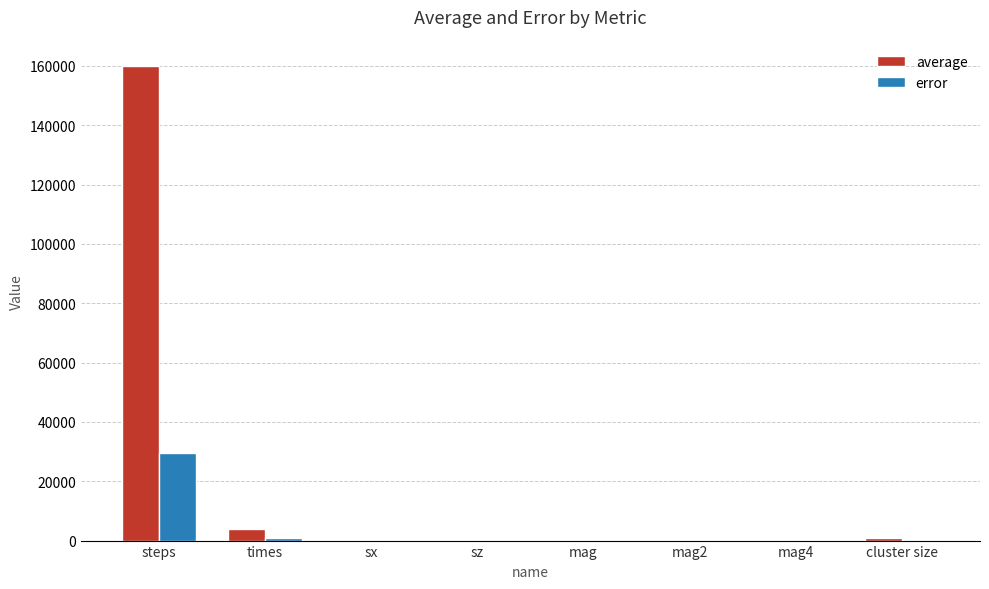

Is it true that error equals -10331.5 at cluster size?

False